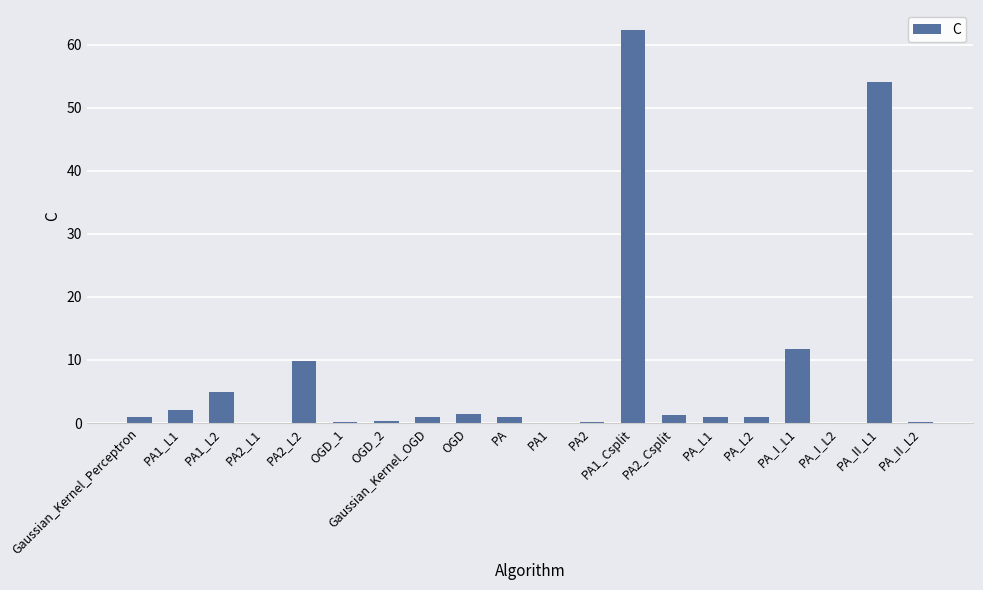

The chart shows a value of 5.0 at PA1_L2. True or false?

True